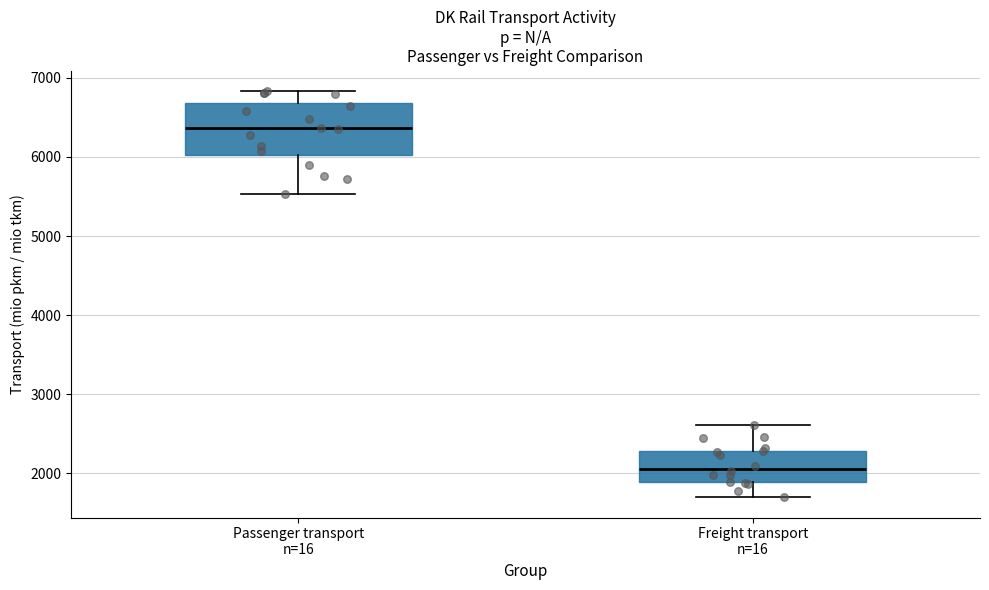

Reading left to right, read every box against the y-axis: the position of its median line, the range the box covers, and the ends of its whiskers. The values are not printed on the chart, so give them approximately, as read against the axis.

Passenger transport n=16: median 6400, box 6000 to 6700, whiskers 5500 to 6800
Freight transport n=16: median 2100, box 1900 to 2300, whiskers 1700 to 2600